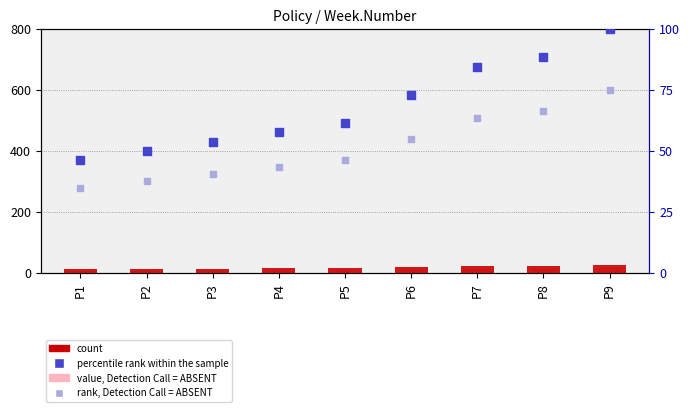

Which series reaches the maximum Y coordinate?

percentile rank within the sample